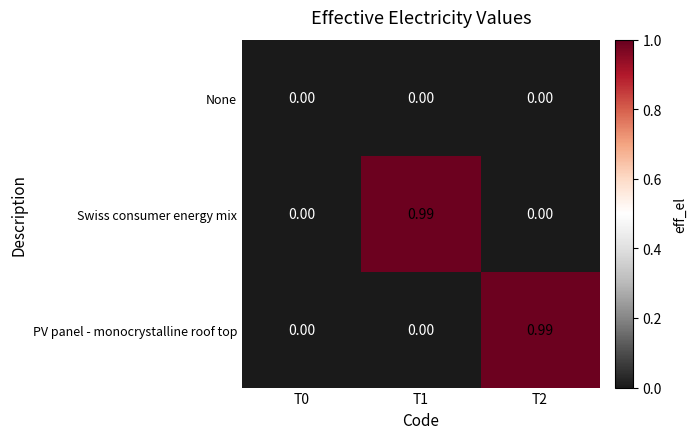

Between T0 and T2, which series saw the biggest shift?

PV panel - monocrystalline roof top